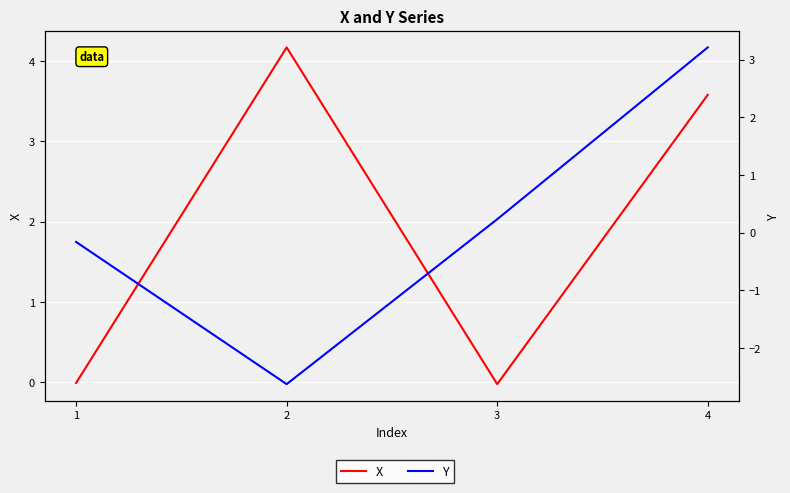

What is the value of the Y point at the 4th from the left?

3.2